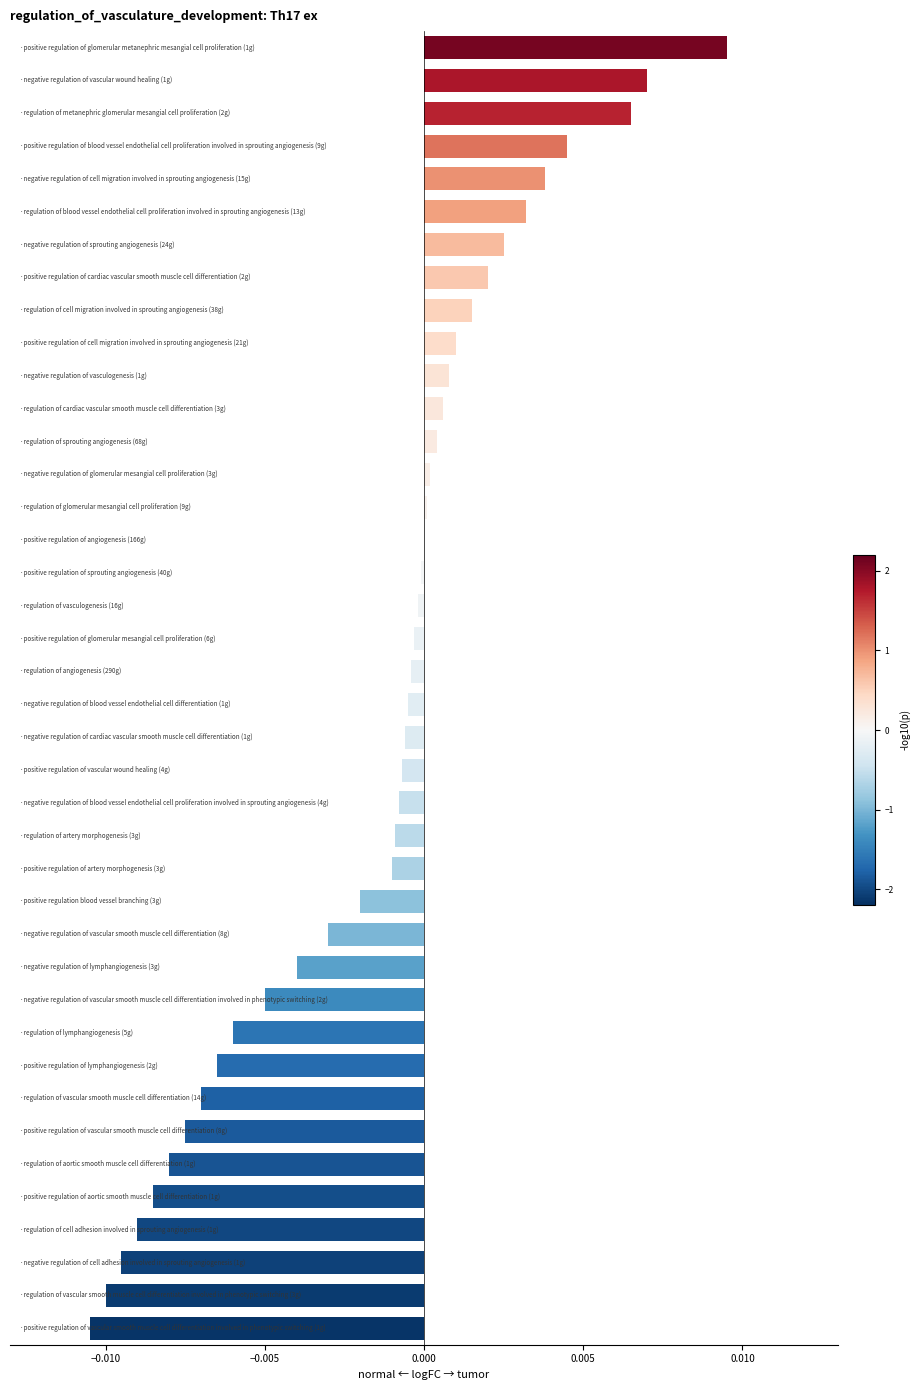

Count the number of categories in the chart.

40